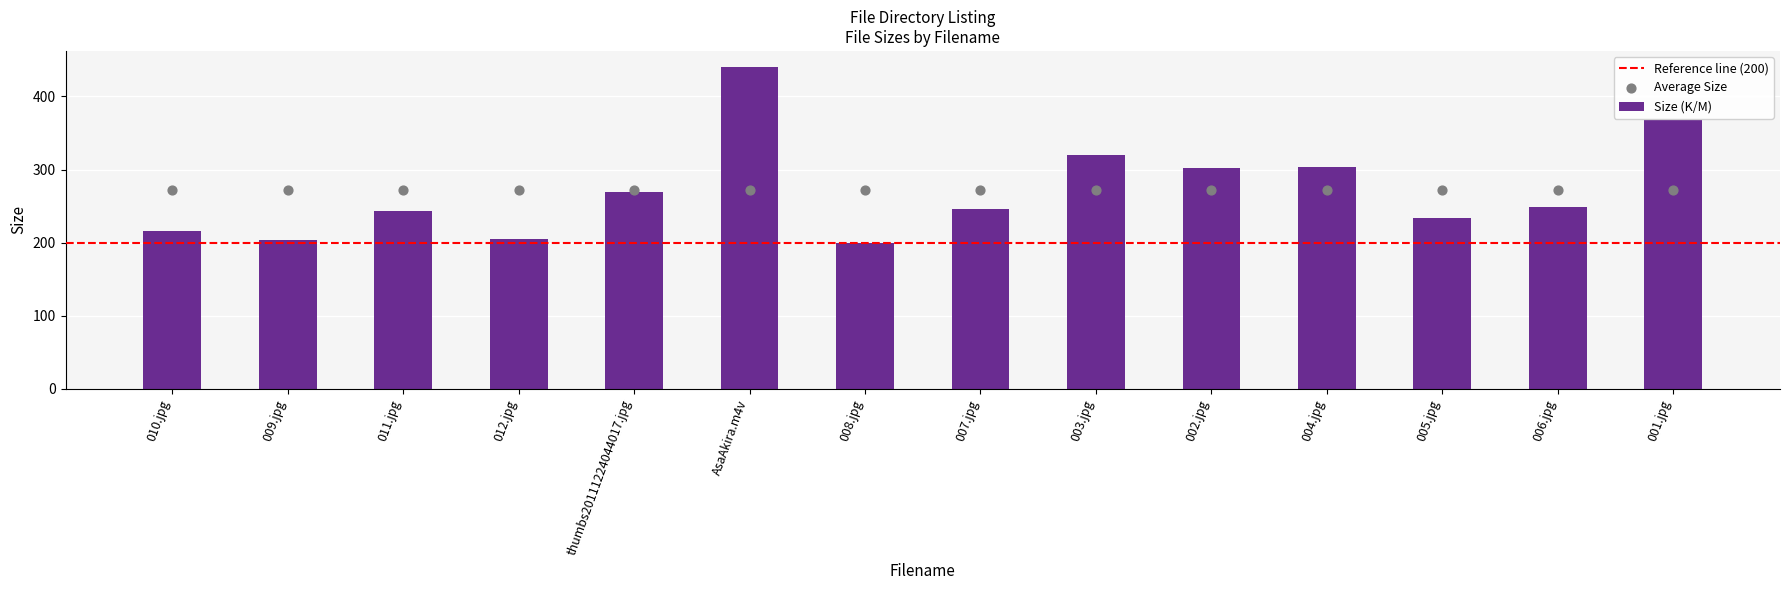

Between 001.jpg and thumbs20111224044017.jpg, which is larger?

001.jpg